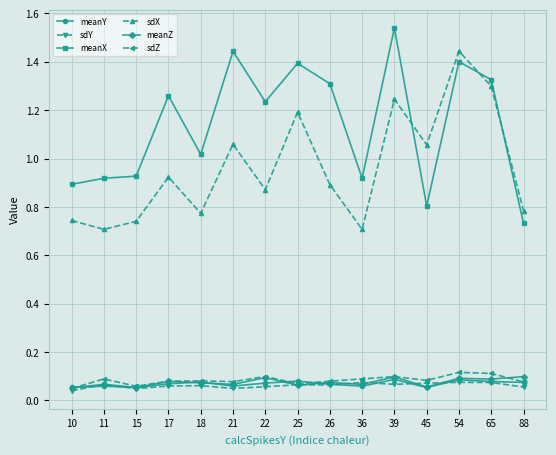

What are all the series names shown in the legend?

meanY, sdY, meanX, sdX, meanZ, sdZ